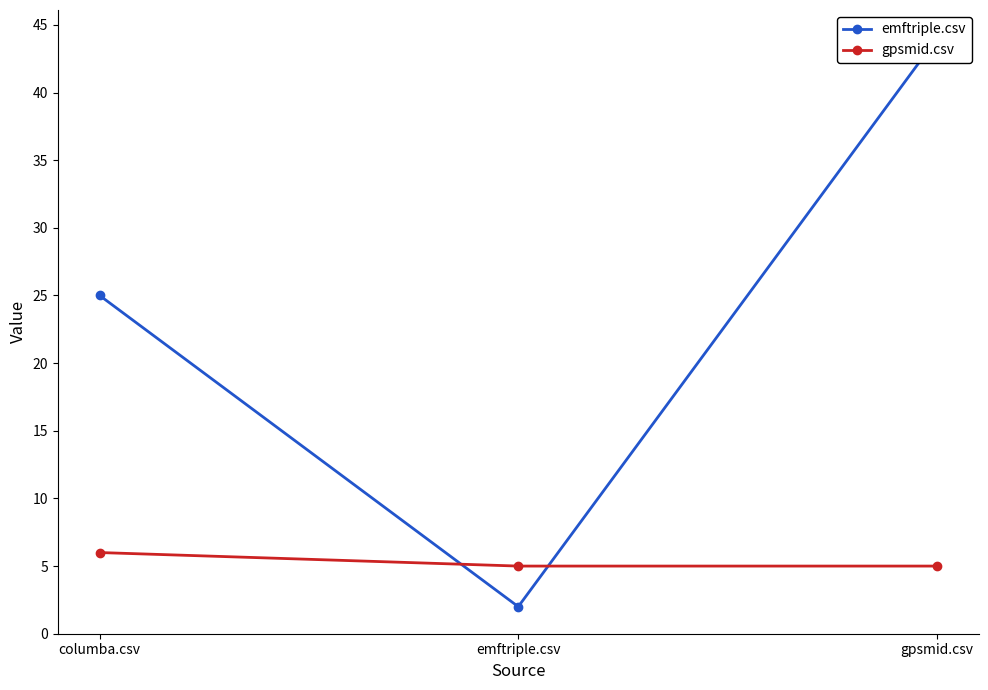

Does the chart display data point markers on the line(s)?

Yes